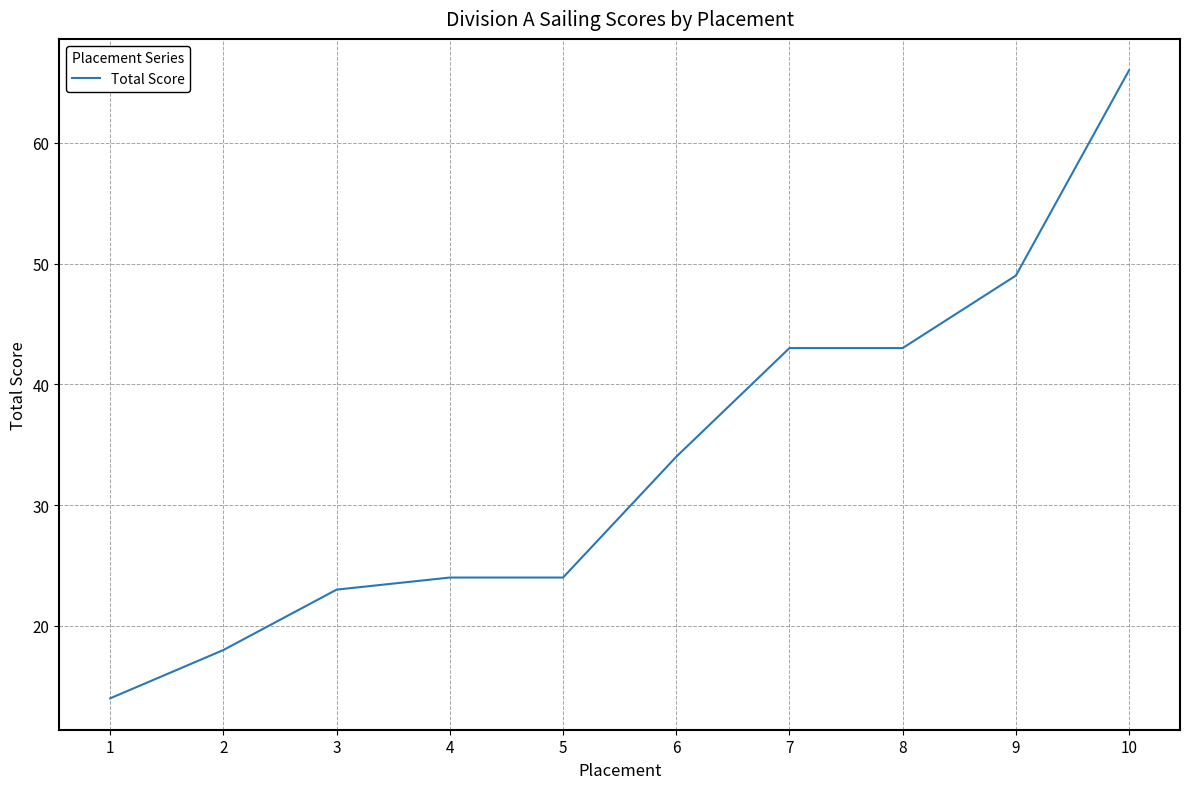

Count the number of data series in this chart.

1